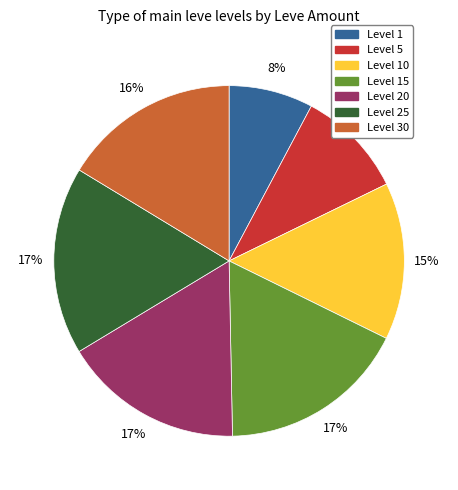

To the nearest percent, what is the average slice percentage?

14%